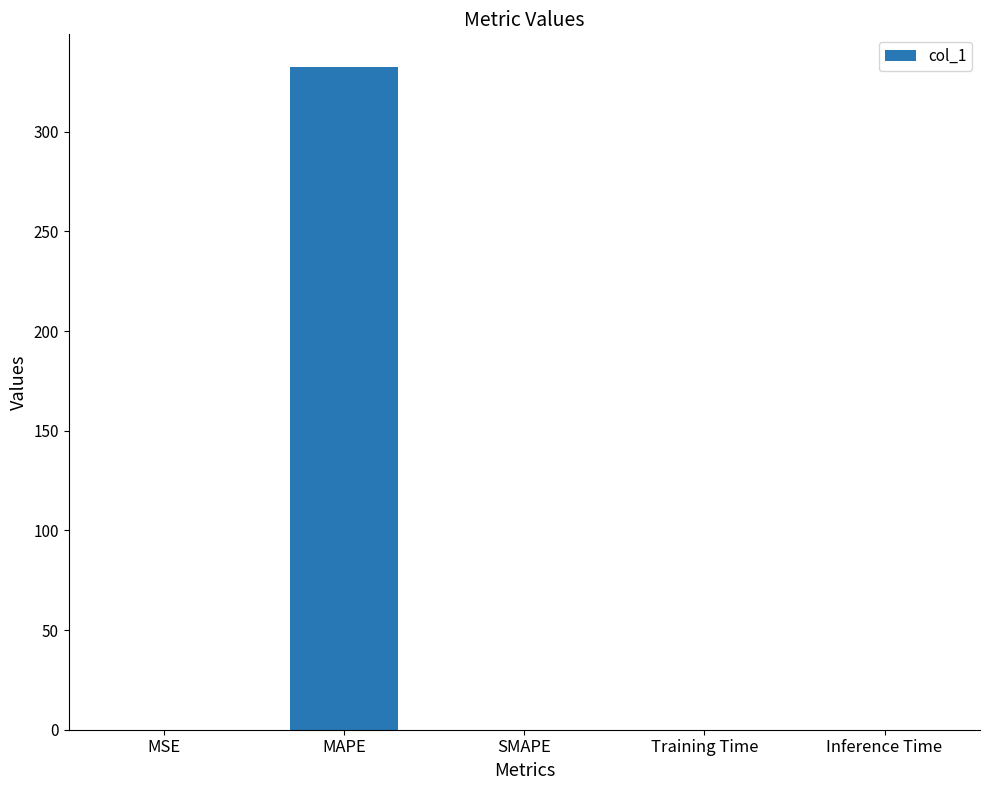

What is the change in value from MAPE to Inference Time?

-332.3